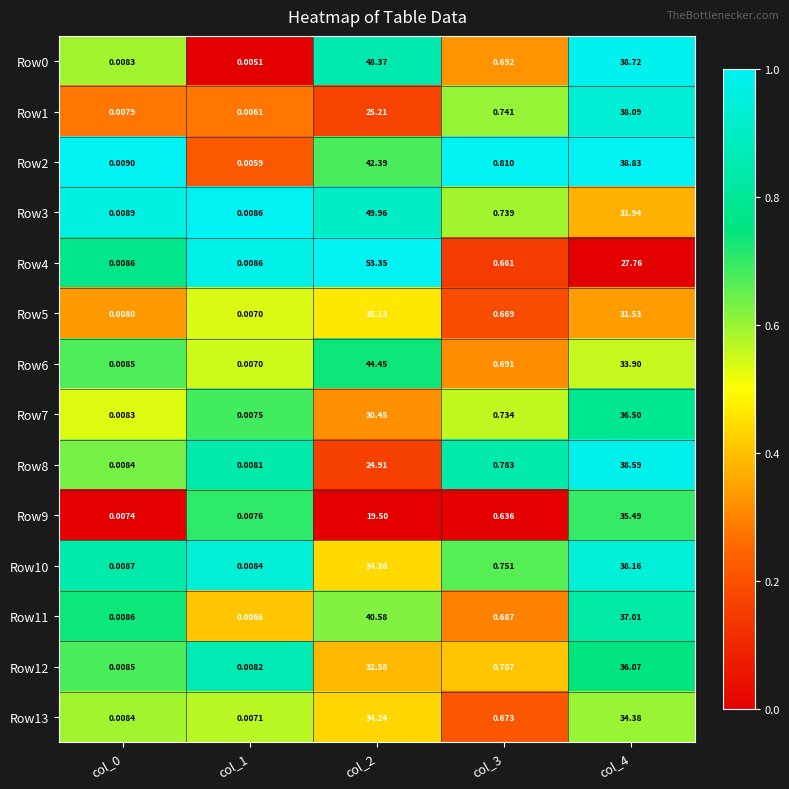

Which series has the widest spread of values?

Row4